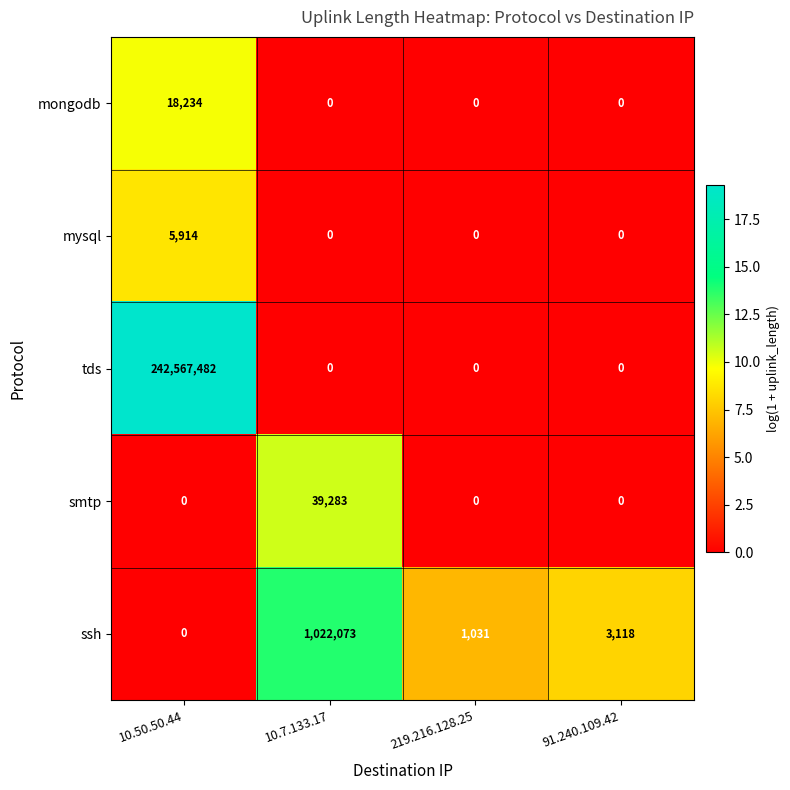

How many mongodb values are between 0 and 18234?

4